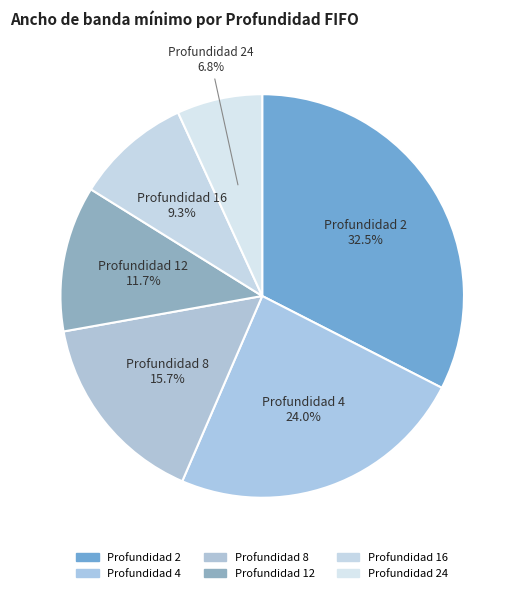

Which category has the smallest portion of the pie?

24